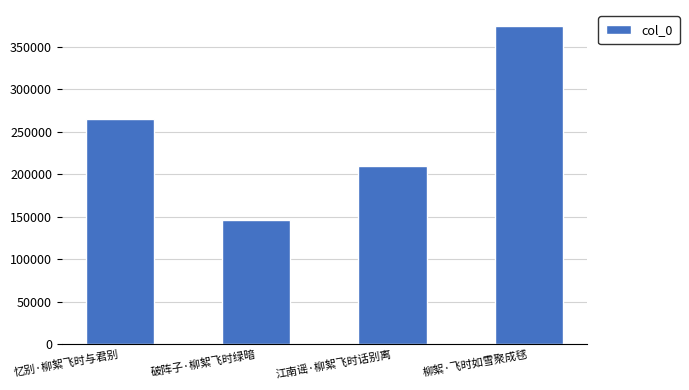

What is the label of the 4th bar from the right?

忆别·柳絮飞时与君别